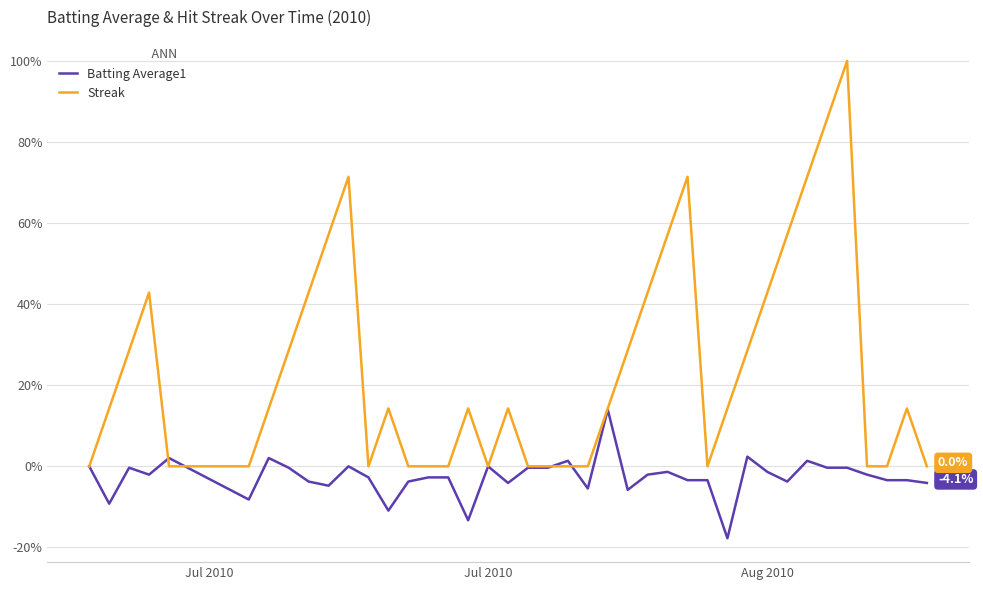

What is the maximum value for Batting Average1?

14.0